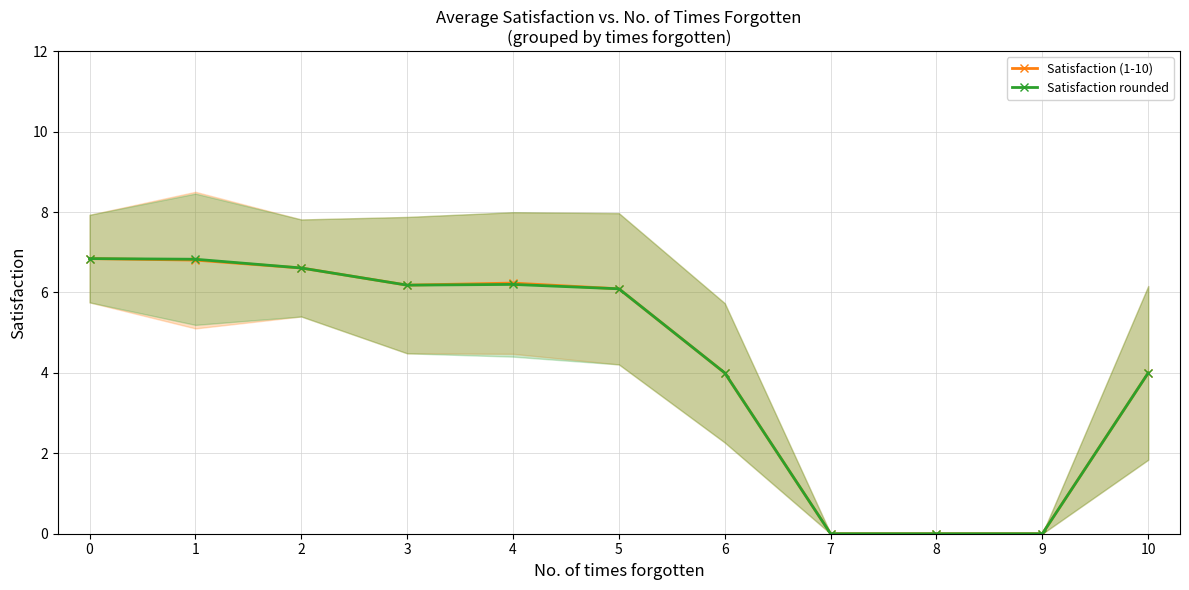

Which series has the largest range (max minus min)?

Satisfaction (1-10)